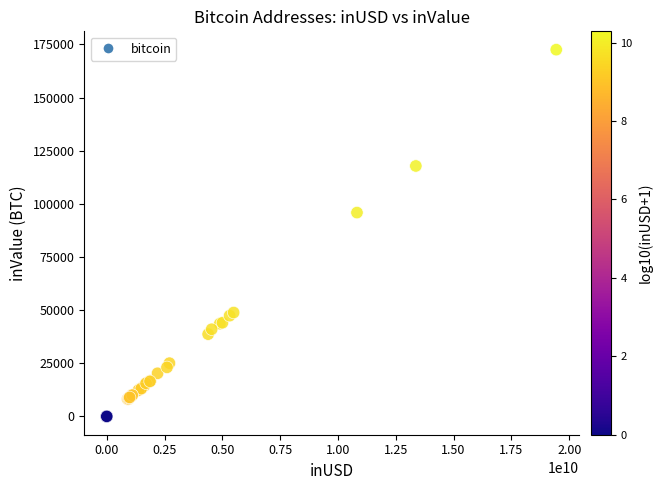

What Y value in the scatter plot is closest to 86251?

95867.1